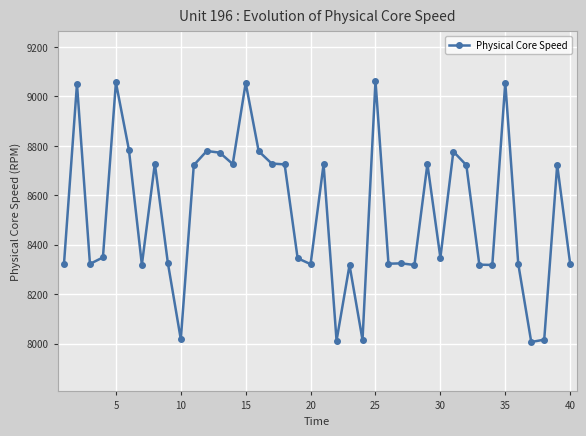

What is the value of the 11th point from the left?

8722.1